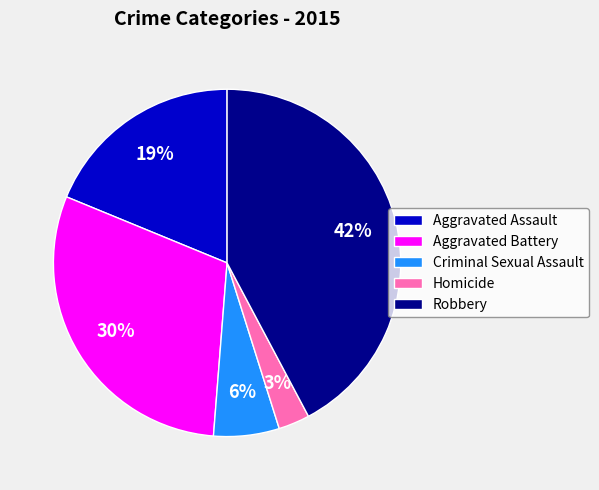

Combined, do Aggravated Assault and Homicide account for over 50%?

No